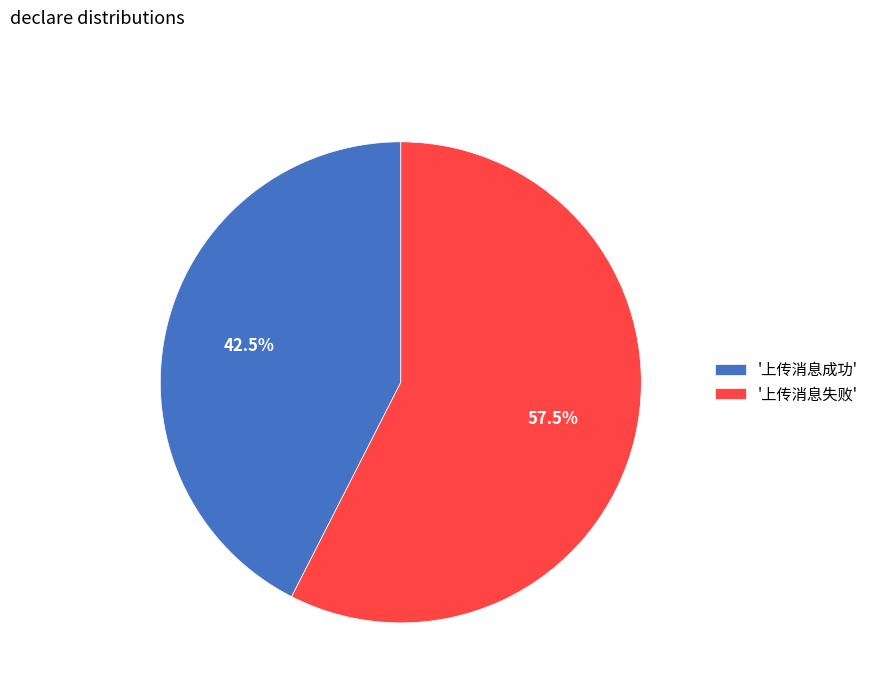

How many slices are in this pie chart?

2